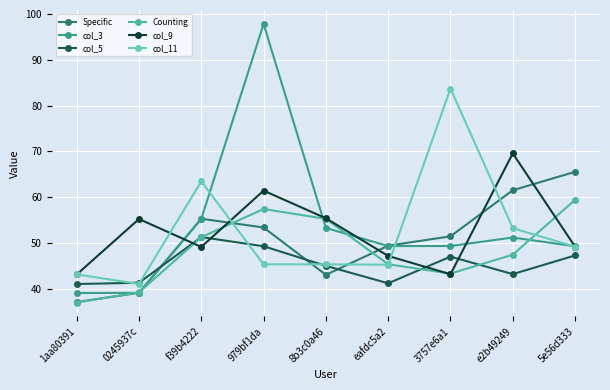

What is the total value across all series at 5e56d333?

319.8